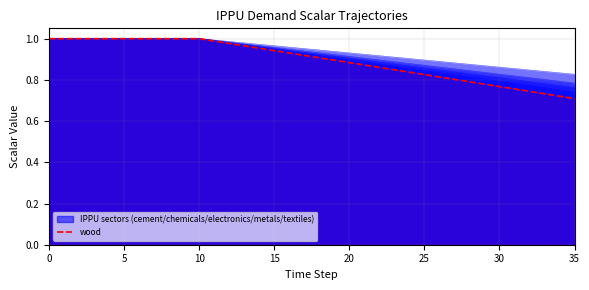

What is the label of the 29th point from the left?

28